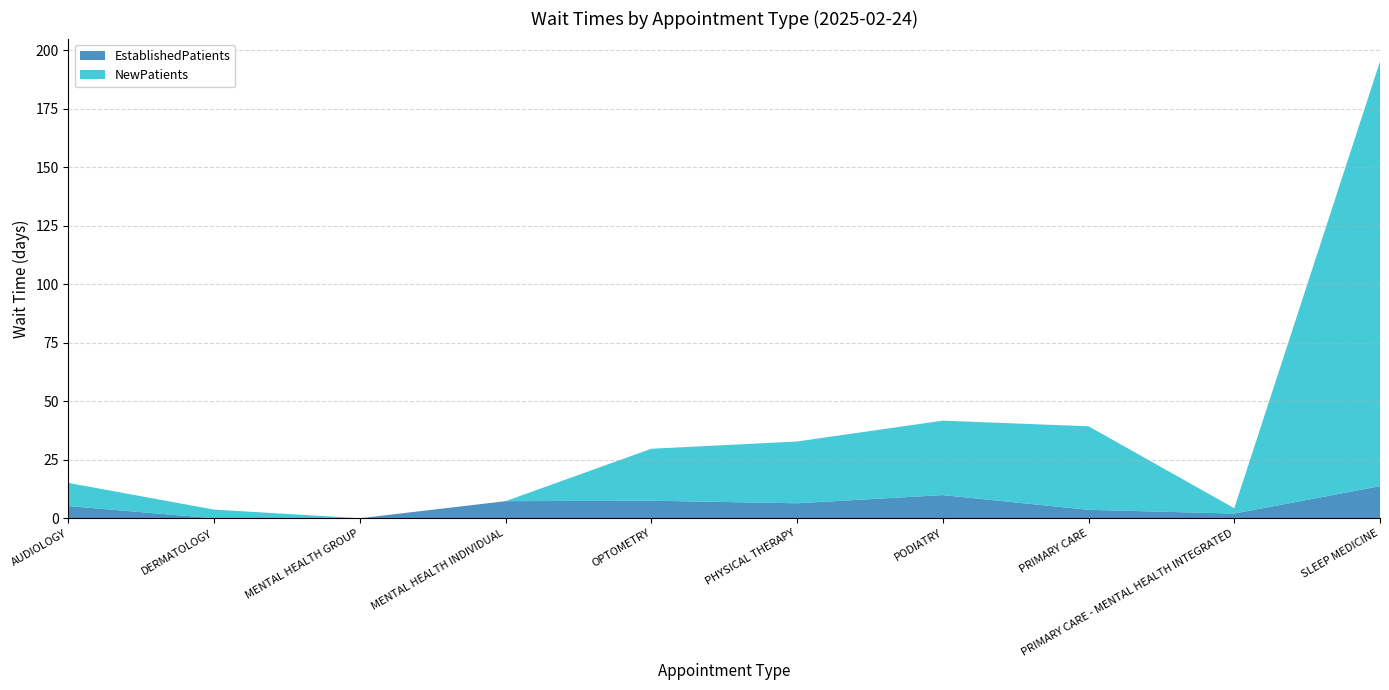

Reading left to right, list all the values displayed in this chart.

EstablishedPatients: 5.2	0.0	0.0	7.3	7.5	6.4	9.9	3.6	2.0	13.7
NewPatients: 9.9	3.7	0.0	0.0	22.2	26.4	31.8	35.7	2.3	181.5